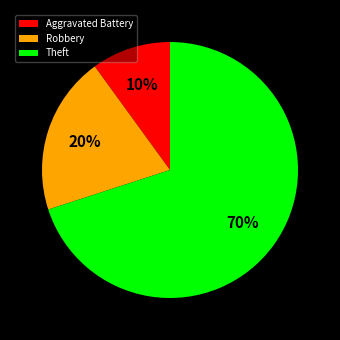

Do Theft and Aggravated Battery together represent more than half of the pie?

Yes